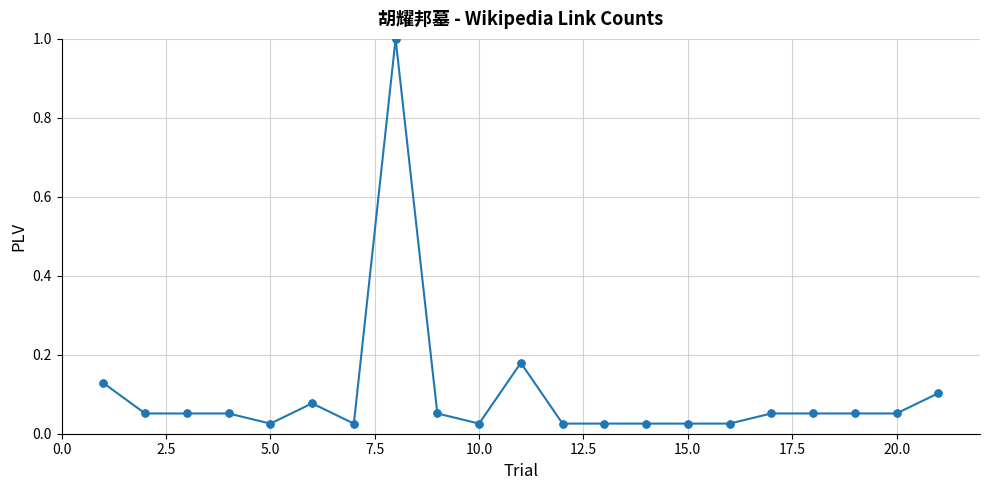

What is the difference between the maximum and minimum values?

1.0